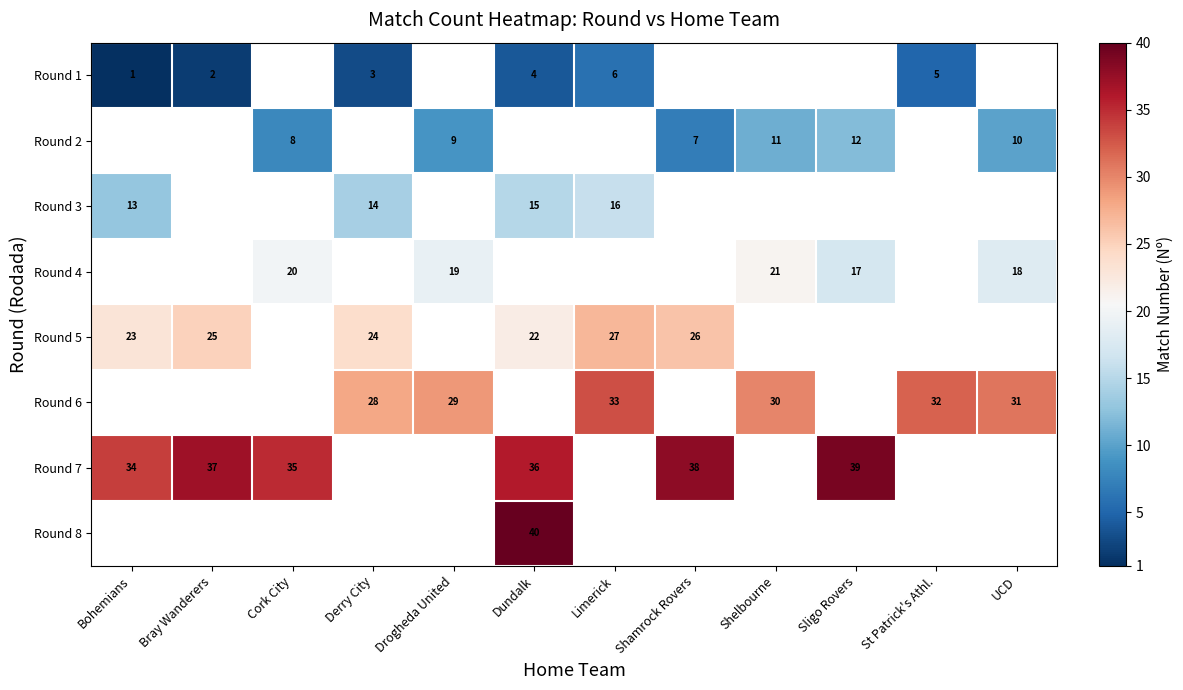

The Round 3 series shows 5 at Dundalk. True or false?

False